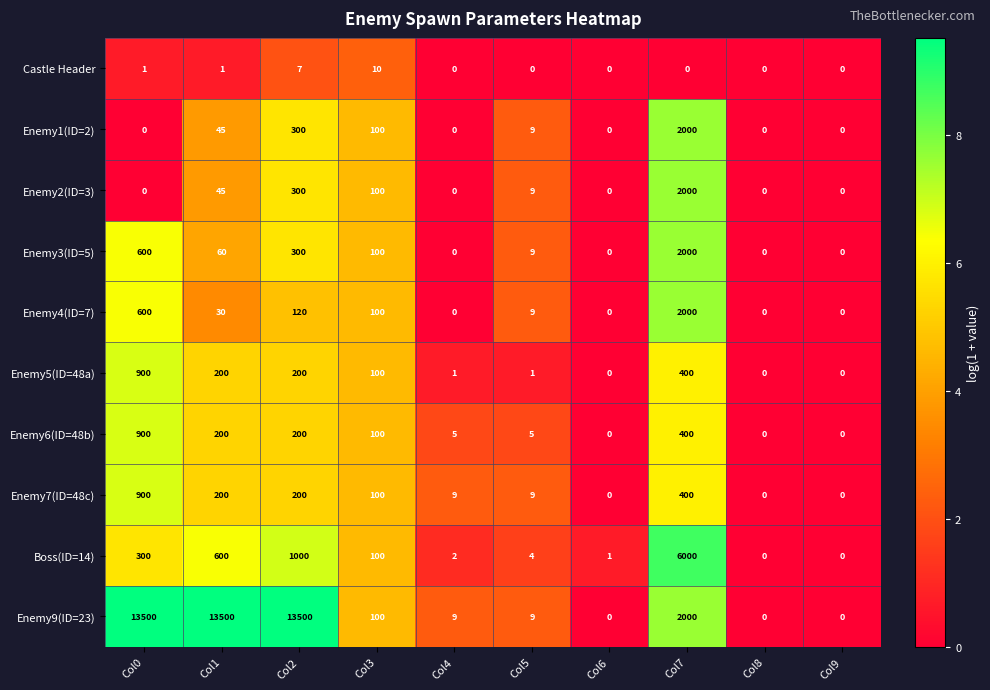

Is the value of Castle Header at Col9 greater than the value of Enemy7(ID=48c) at Col1?

No